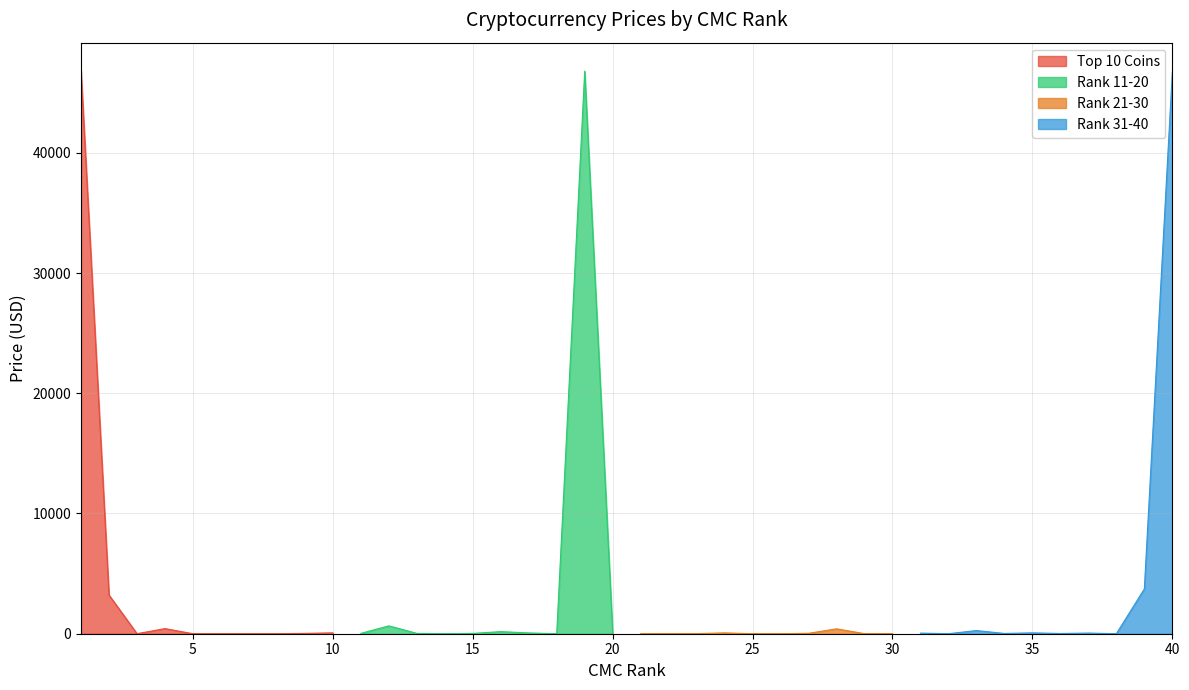

How many distinct data groups are displayed?

4